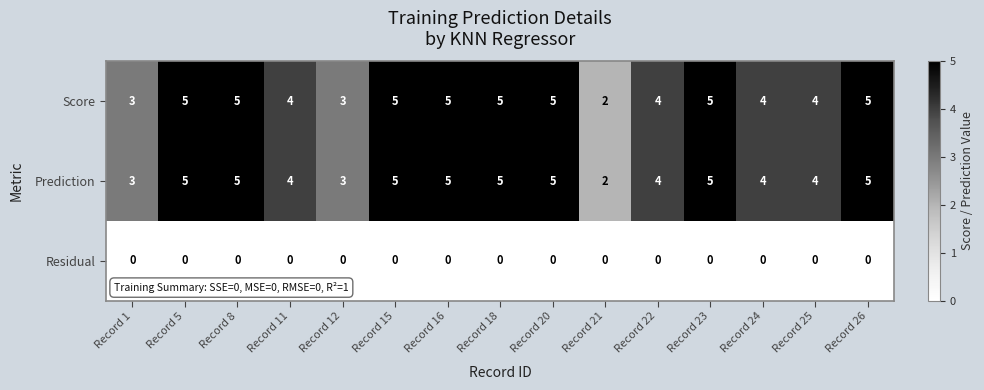

What is the average value of the Prediction series?

4